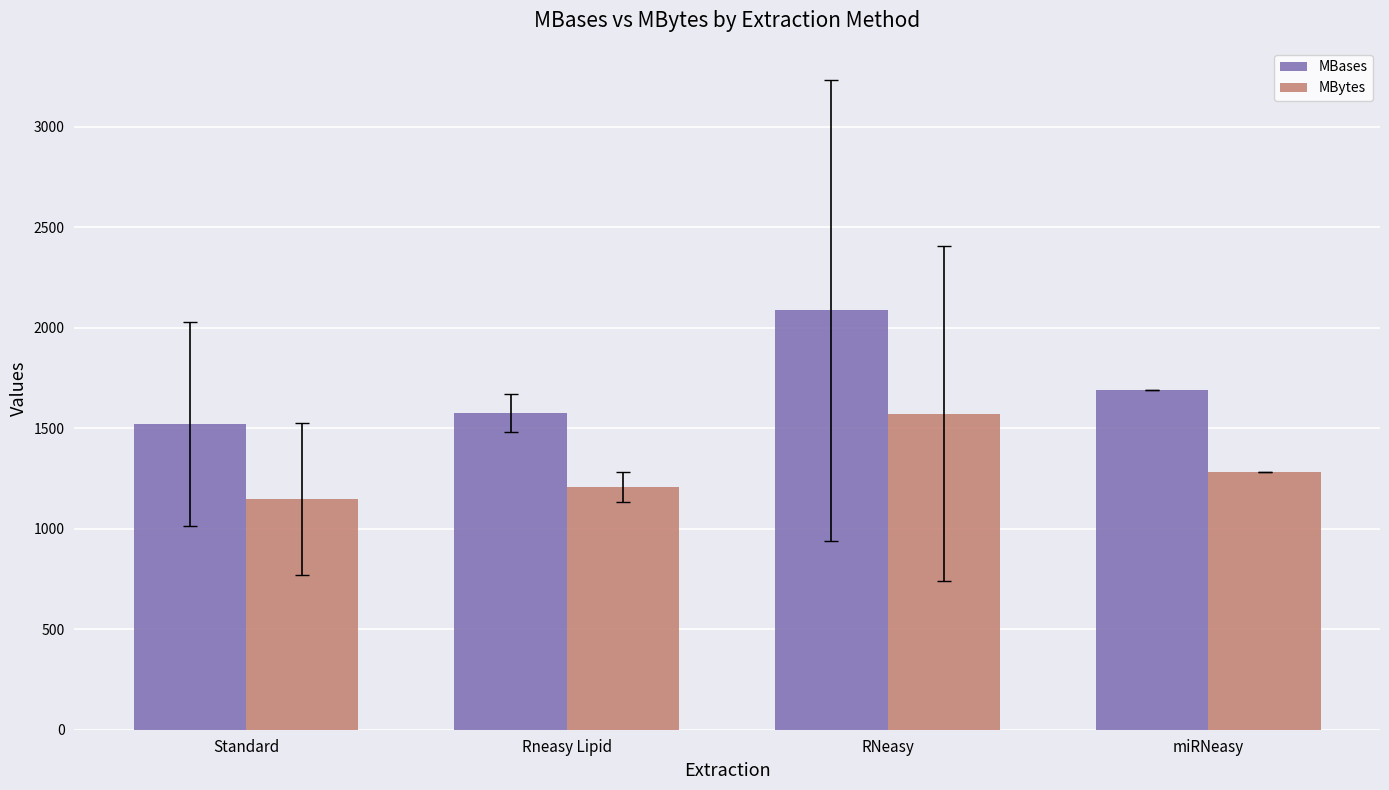

At how many categories does at least one series exceed 1818?

1